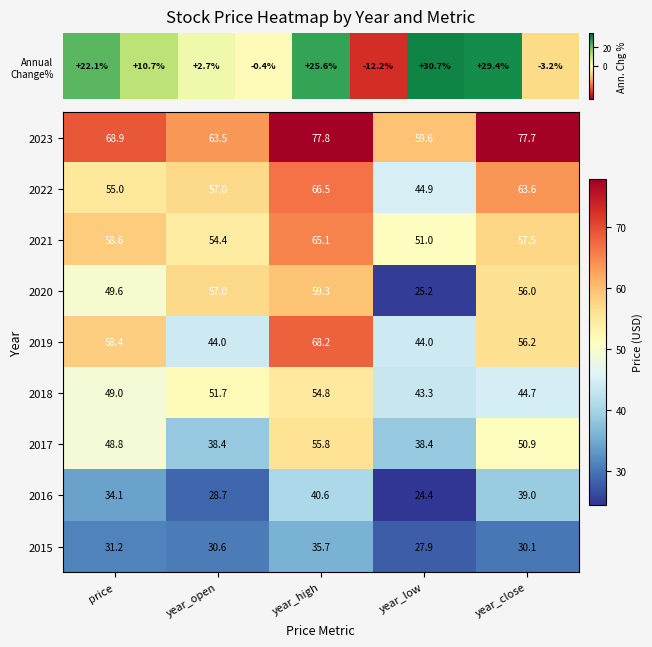

At which label does 2020 reach its peak?

year_high